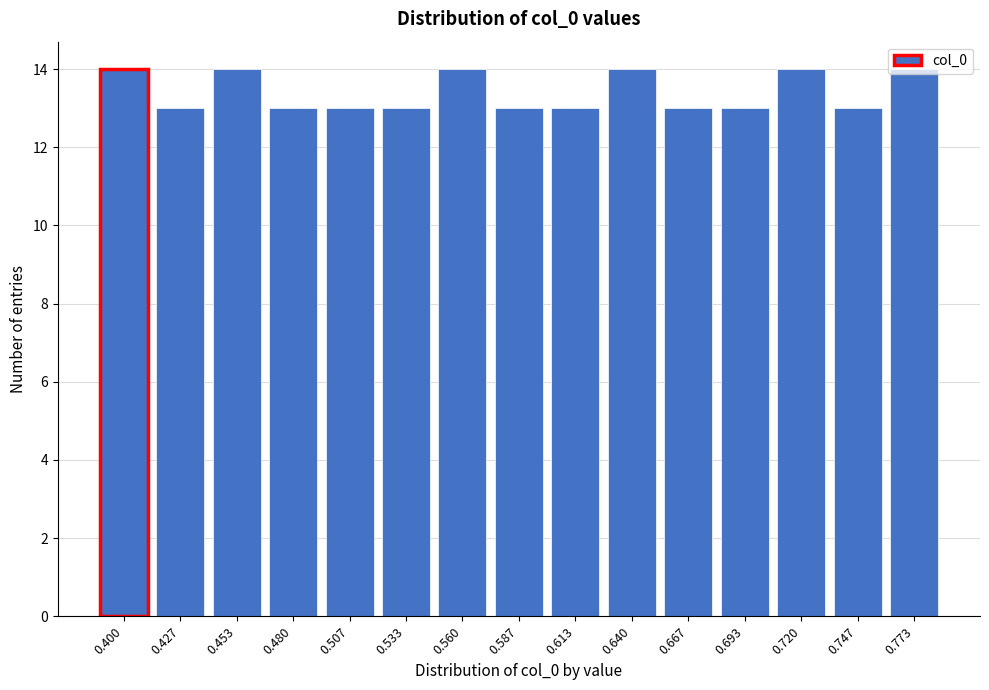

Approximately how many times larger is the value at 0.693 compared to 0.667?

1.0